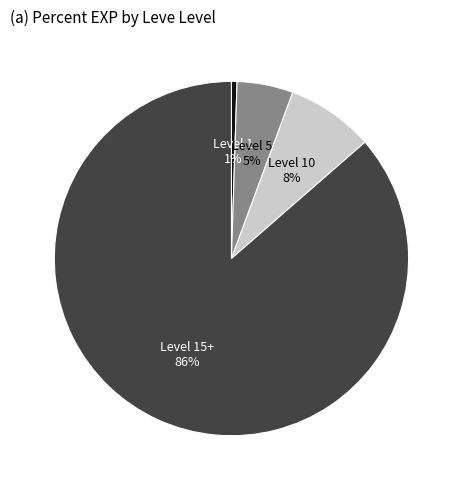

To the nearest percent, what is the average slice percentage?

25%